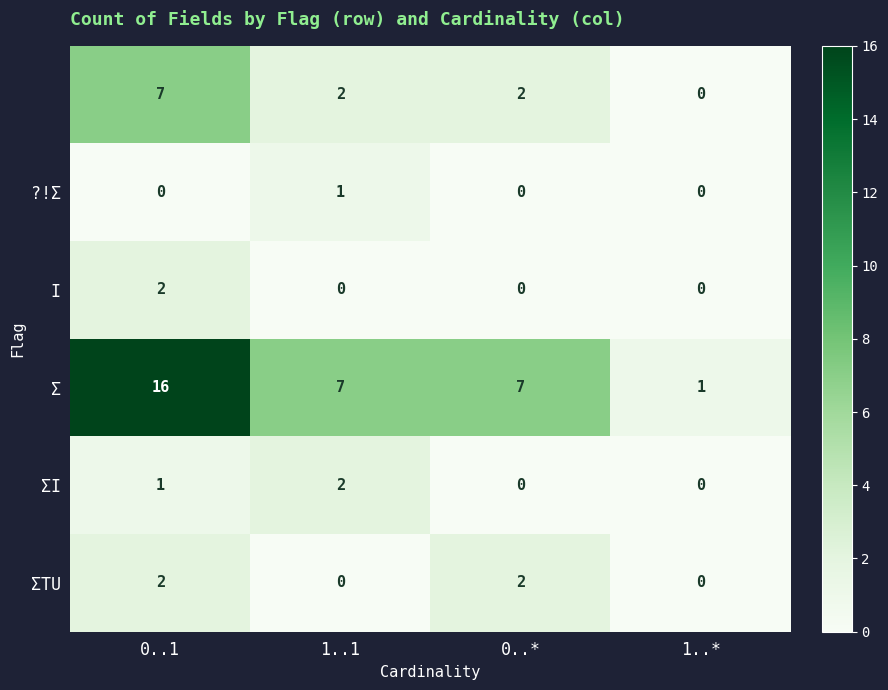

What is the total value across all series at 0..1?

28